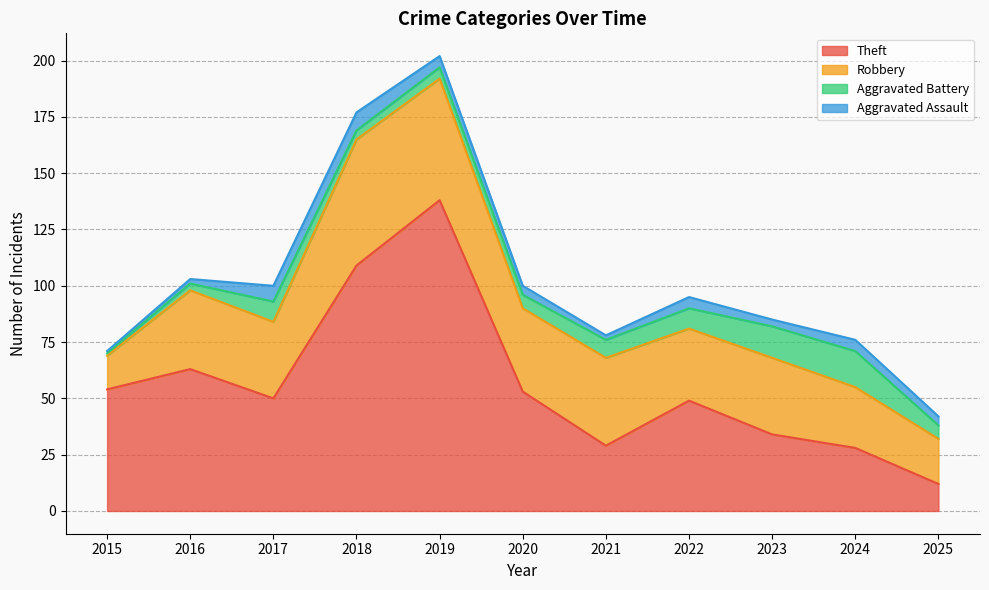

What is the greatest value displayed?

138